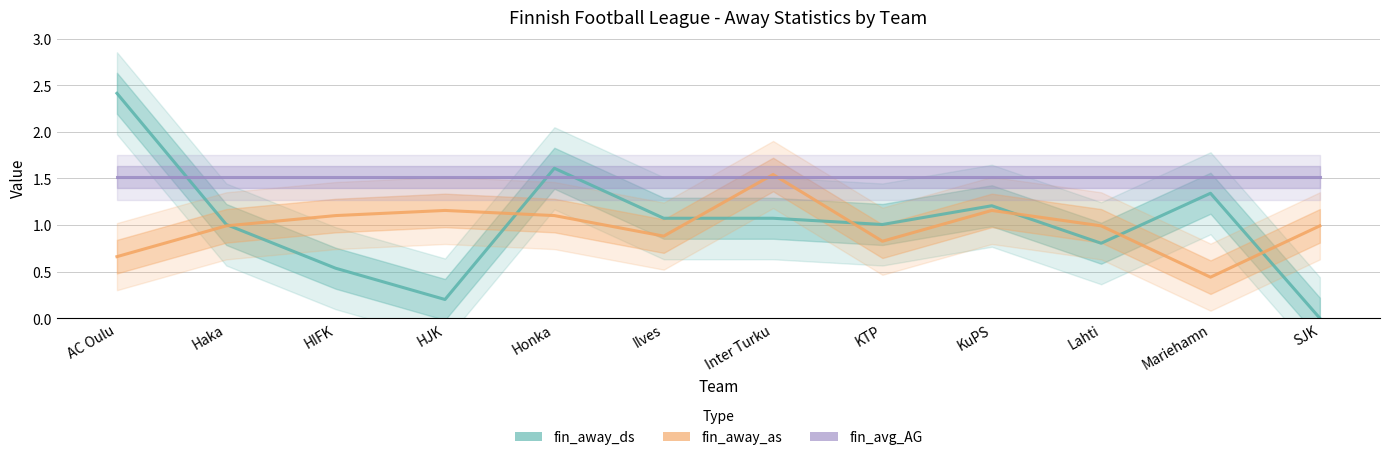

How many data points does each series have?

12